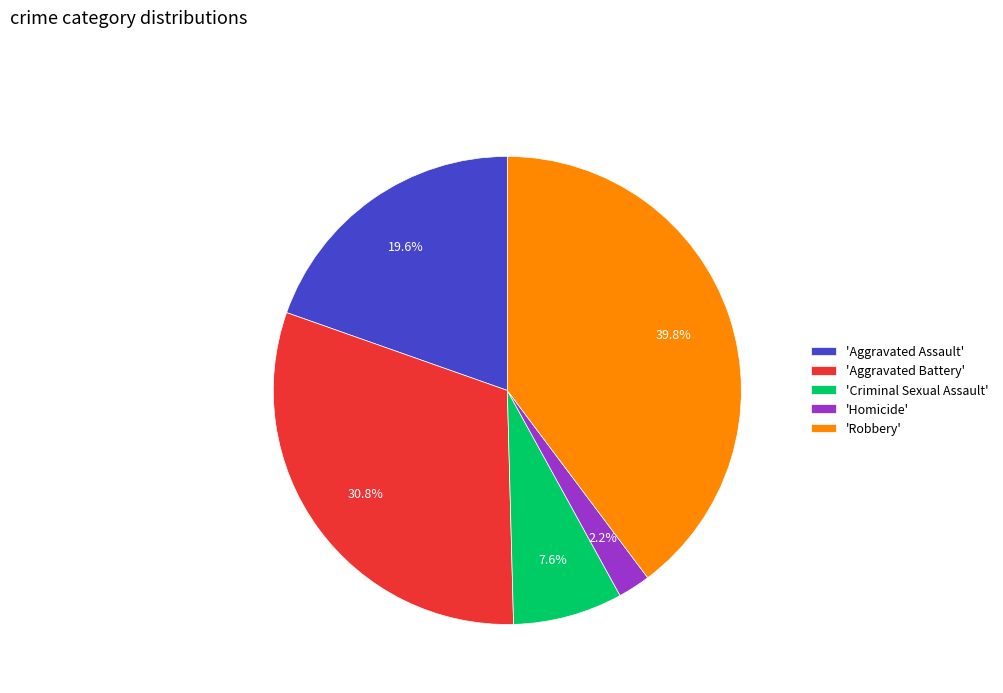

Which has a higher value, 'Robbery' or 'Criminal Sexual Assault'?

'Robbery'